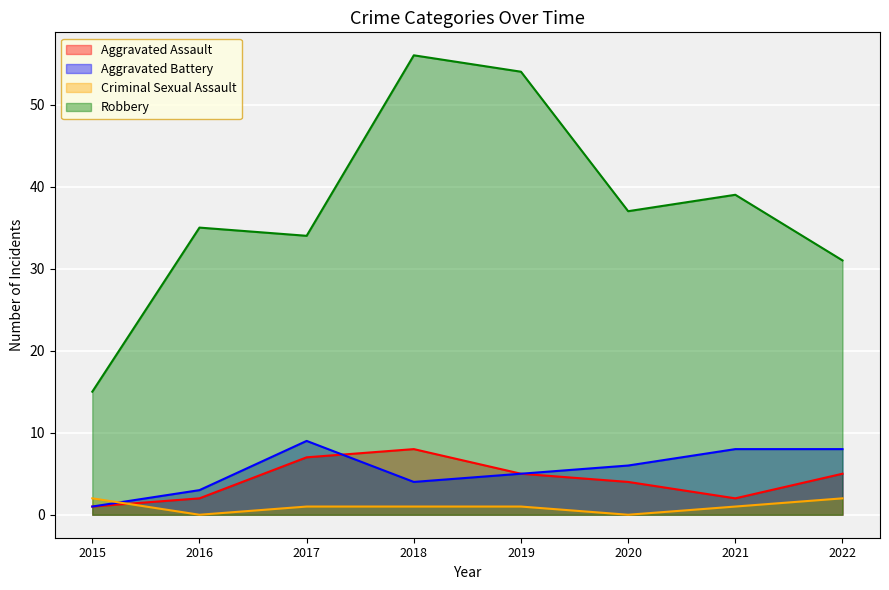

The value of Robbery at 2021 is 22. True or false?

False